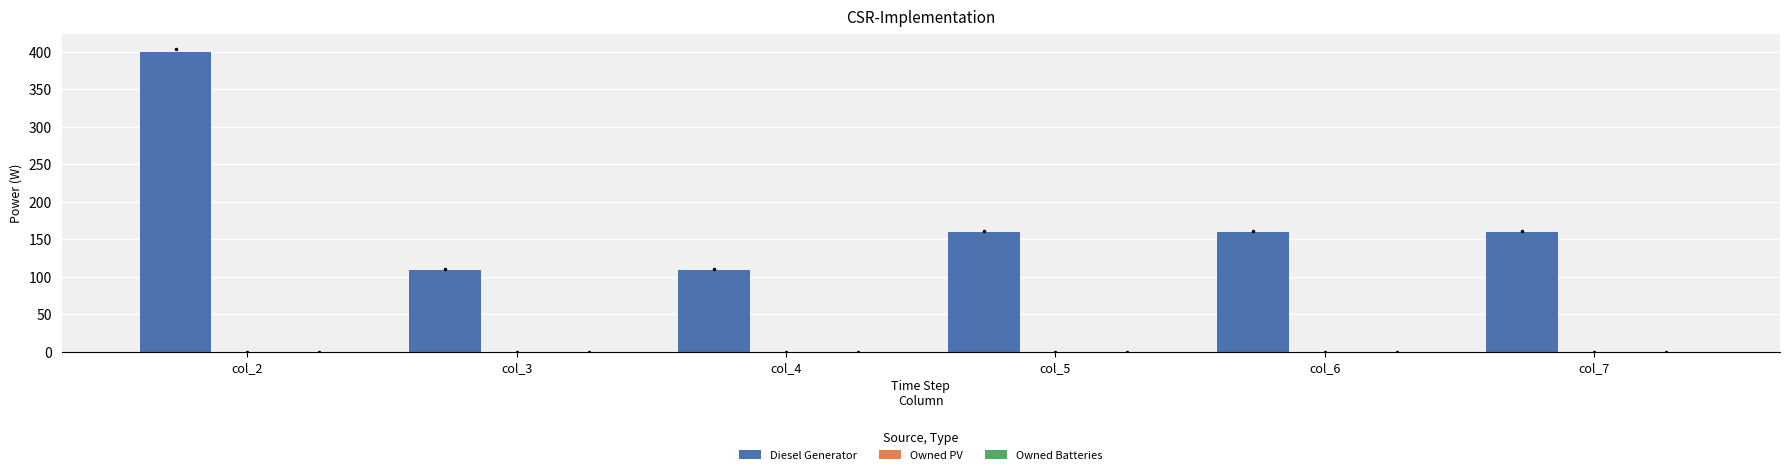

What is the average value?

183